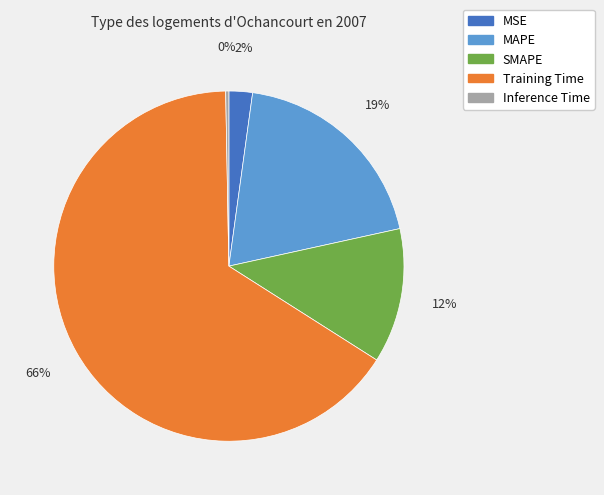

Between MSE and Inference Time, which is larger?

MSE